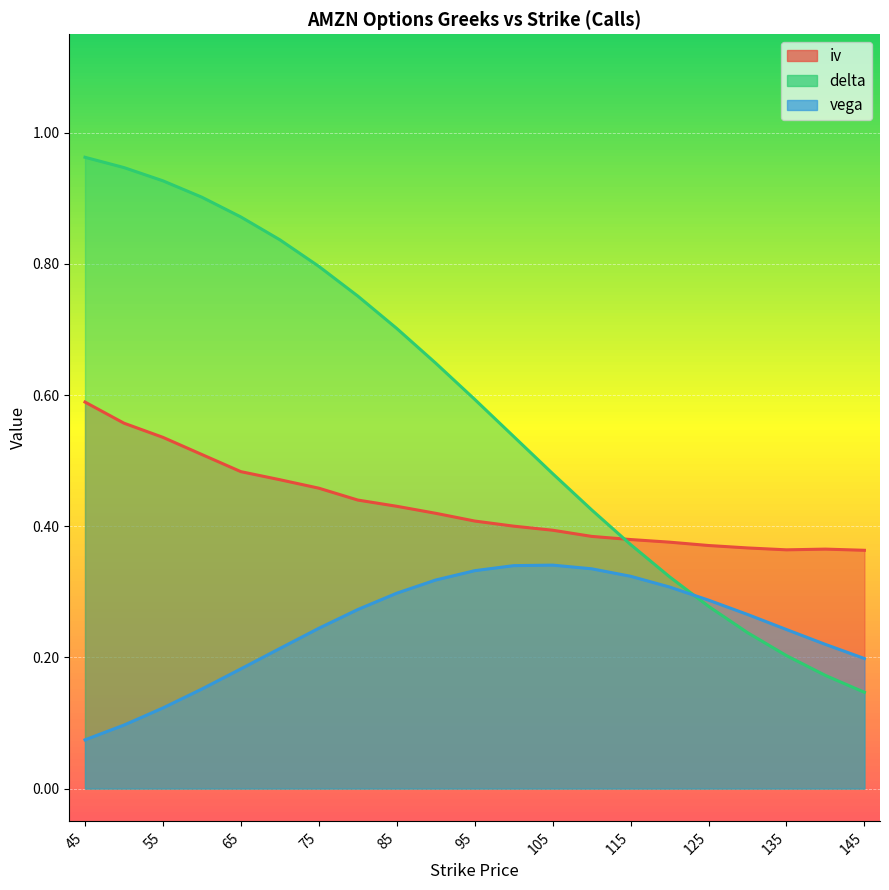

What is the value of the iv point at the 2nd from the left?

0.6